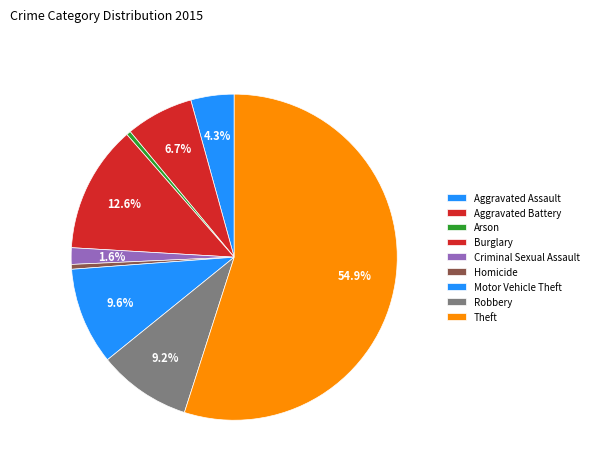

Which slice is the largest?

Theft